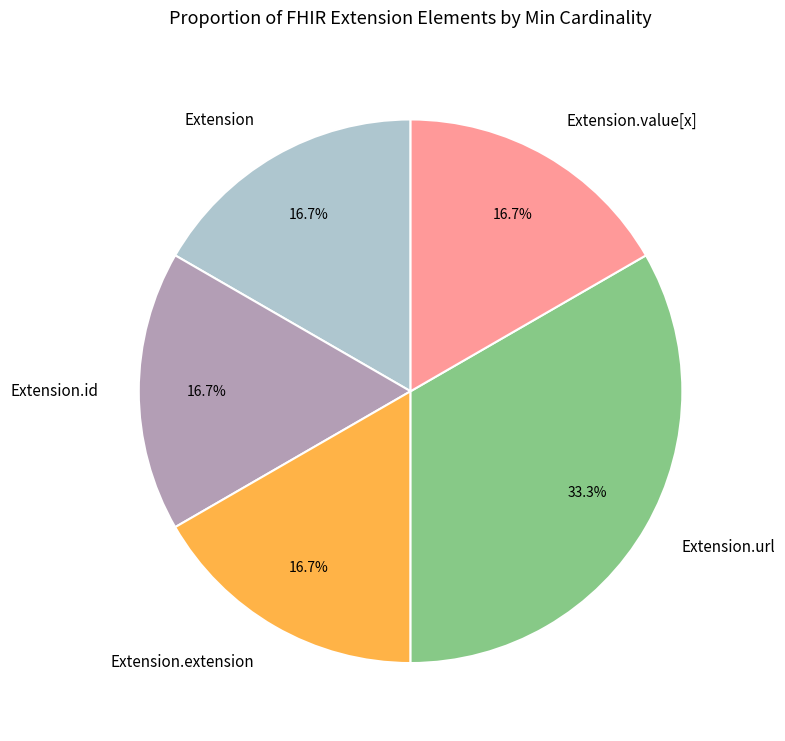

Does Extension.extension represent more than half of the total?

No